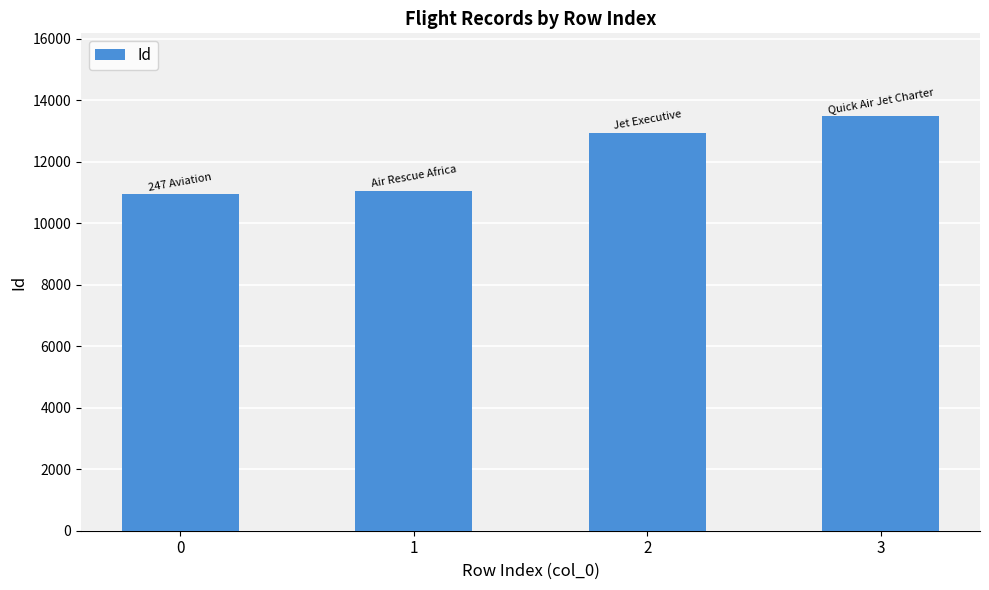

Count the number of categories in the chart.

4